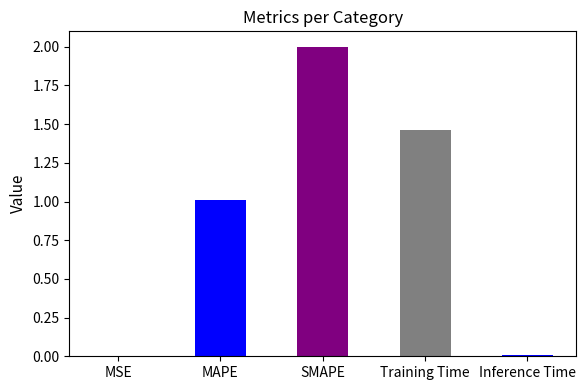

At which label is the value closest to 1?

MAPE